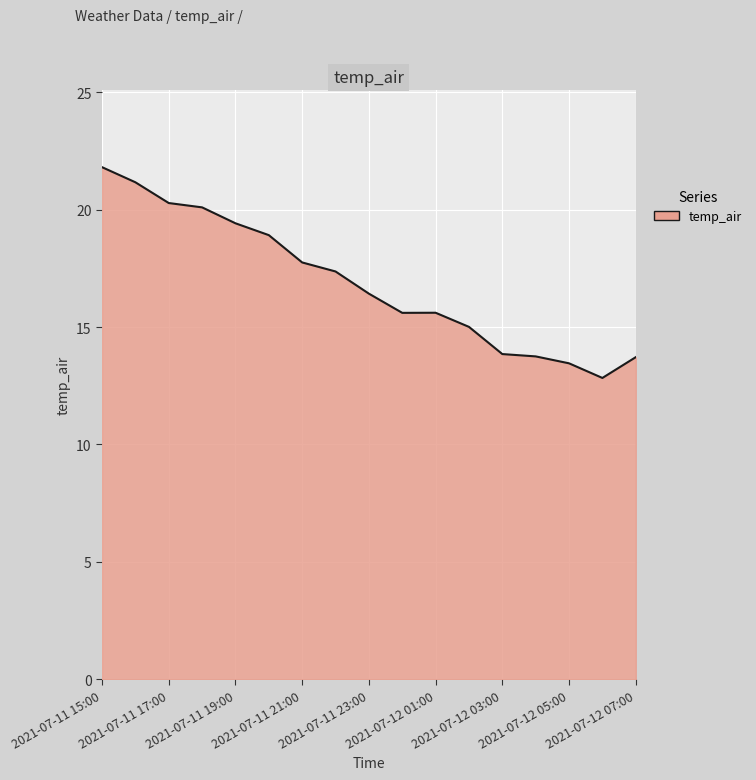

How many lines are shown in the chart?

1